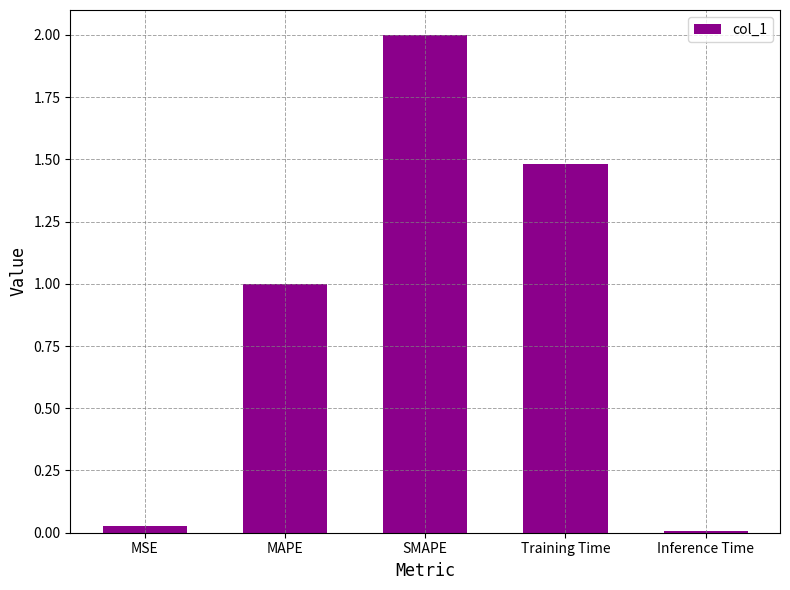

What is the sum of the values at SMAPE and Inference Time?

2.0